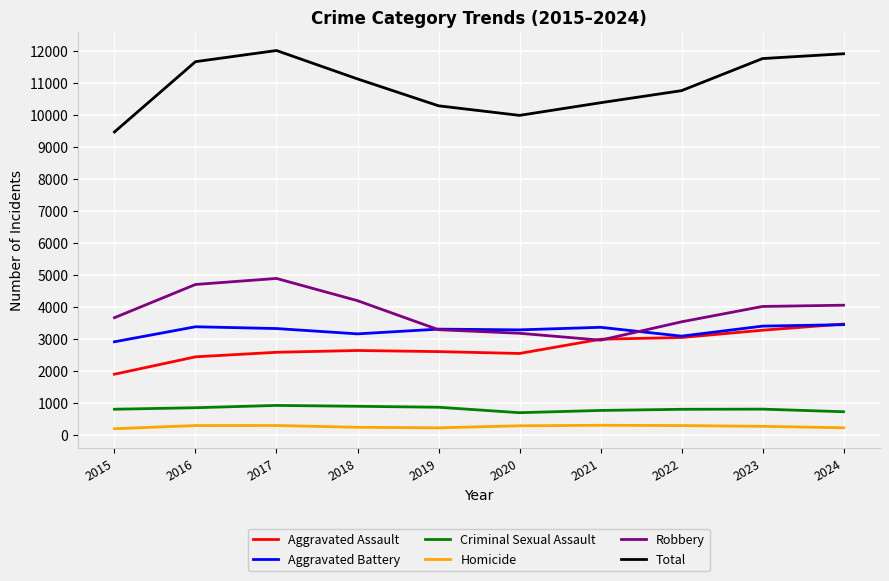

Which series has the widest spread of values?

Total